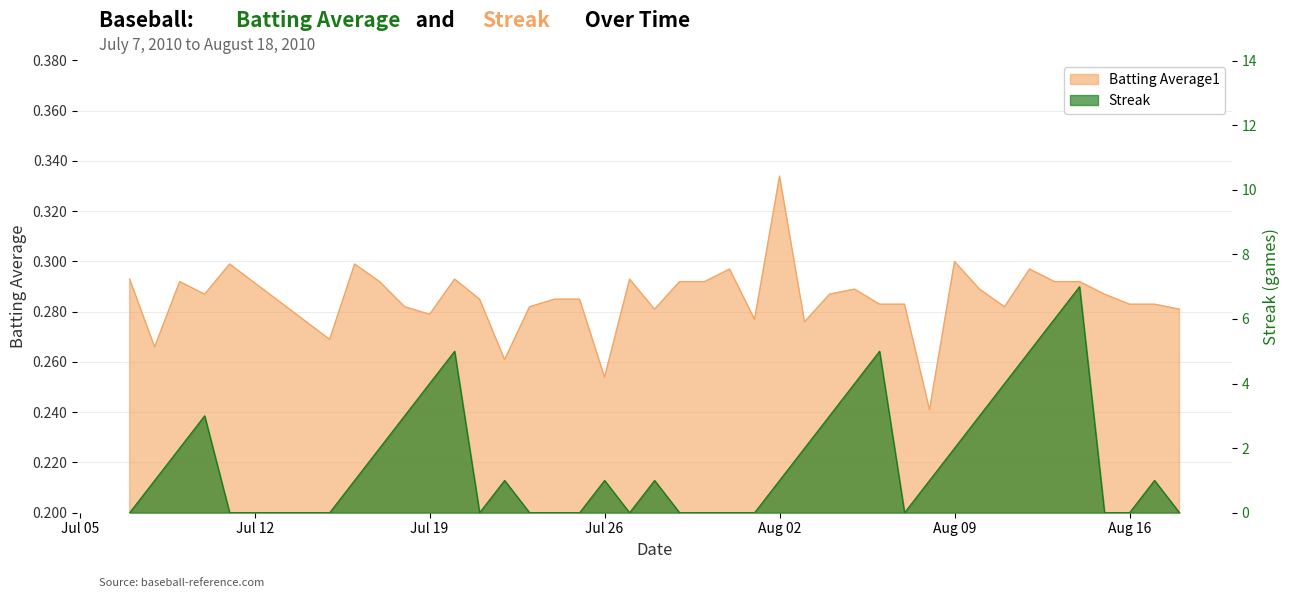

The Batting Average1 series shows 0.4 at 2010-07-15. True or false?

False